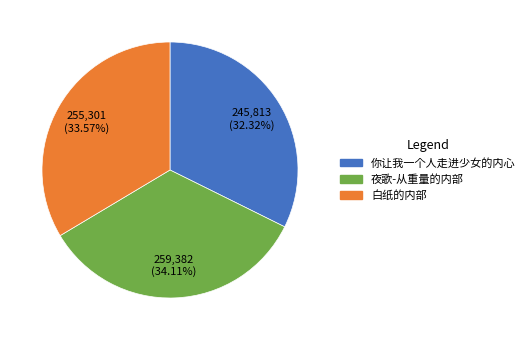

Does 夜歌-从重量的内部 account for over 50% of the chart?

No